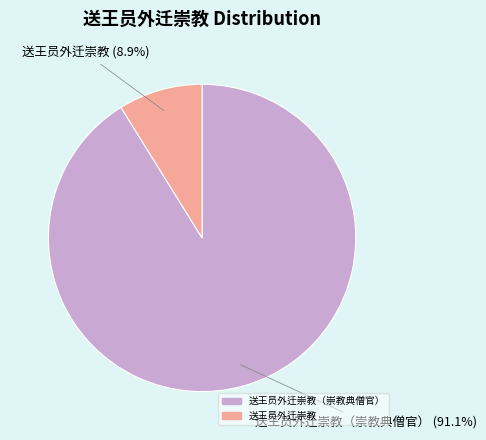

Is there any slice that represents more than half of the pie?

Yes